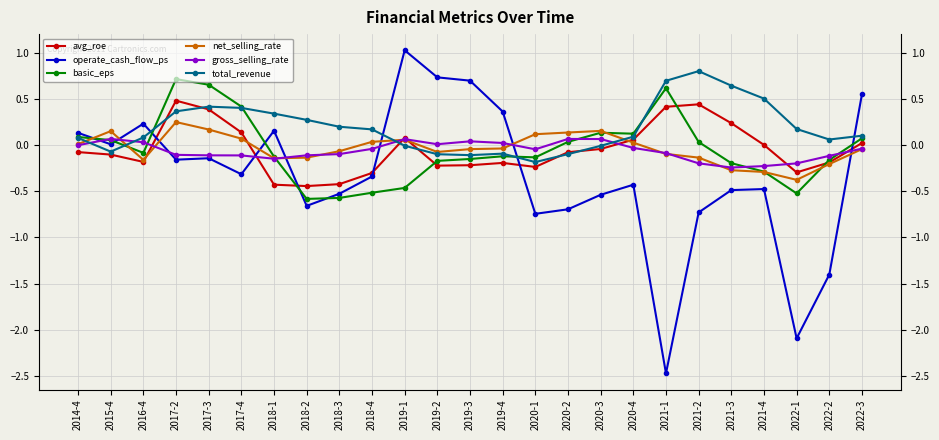

True or false: operate_cash_flow_ps and net_selling_rate cross at least once.

True